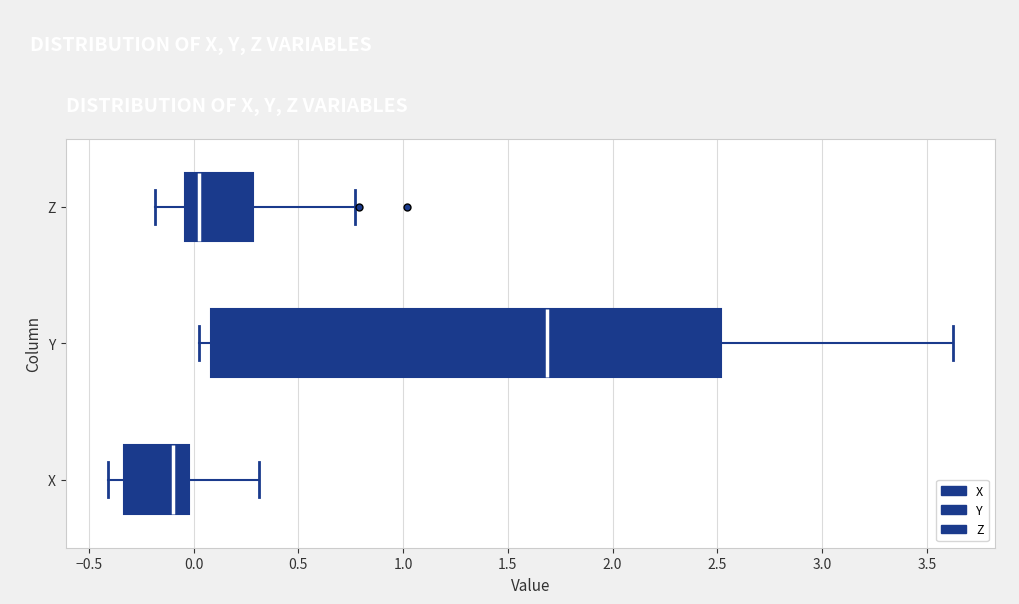

Where is the left edge of the box for Z on the x-axis? The values are not printed on the chart, so give them approximately, as read against the axis.

-0.05